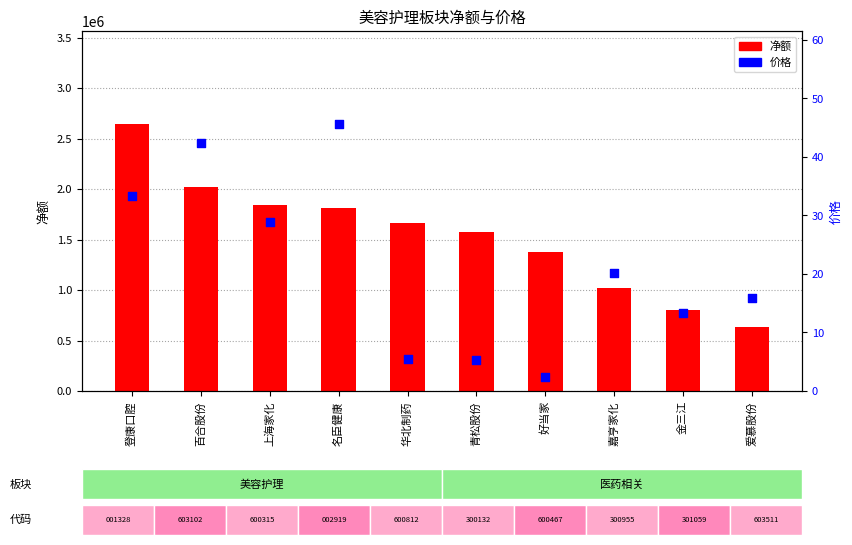

Which series reaches the minimum Y coordinate?

价格